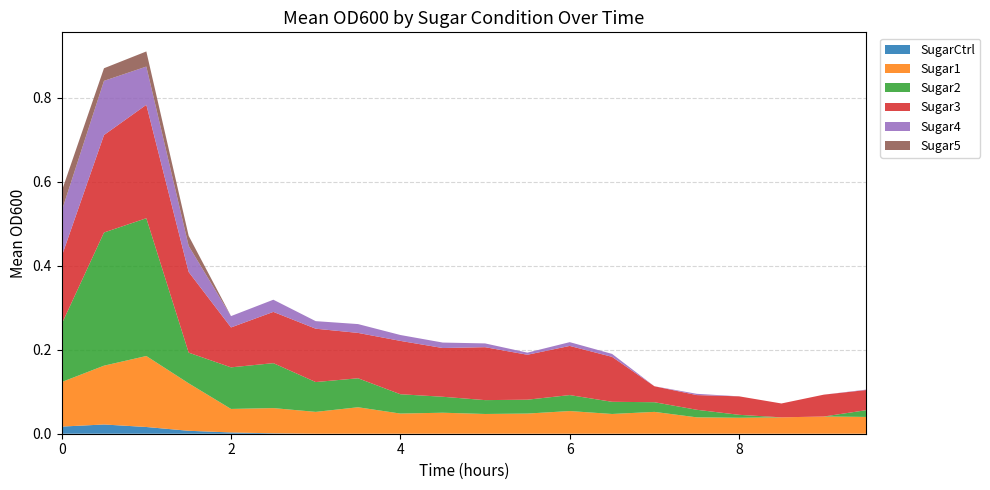

What are all the series names shown in the legend?

SugarCtrl, Sugar1, Sugar2, Sugar3, Sugar4, Sugar5